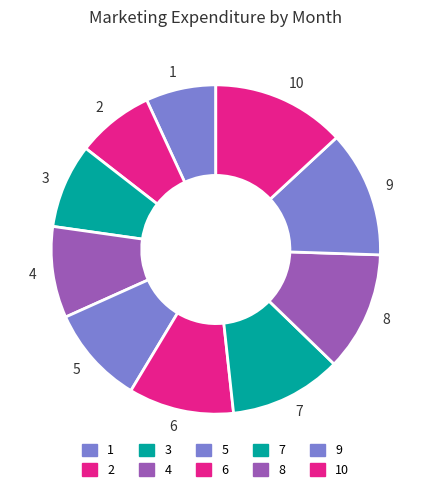

Rank the categories by value from lowest to highest.

1, 2, 3, 4, 5, 6, 7, 8, 9, 10